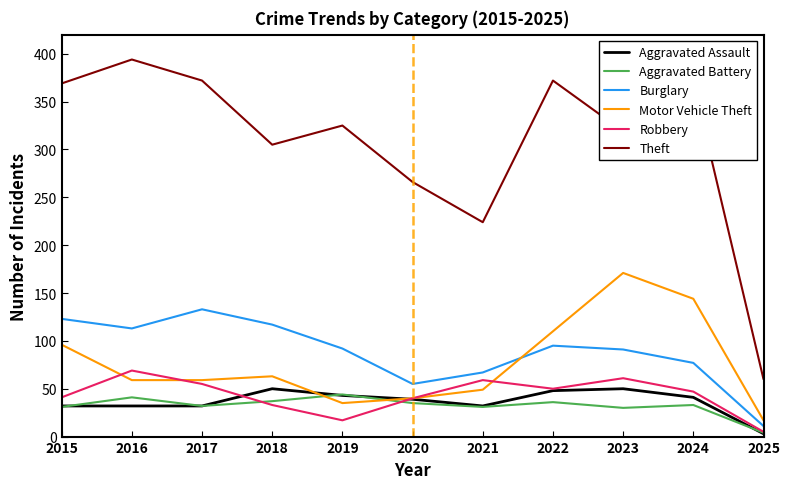

How many series are shown in this chart?

6